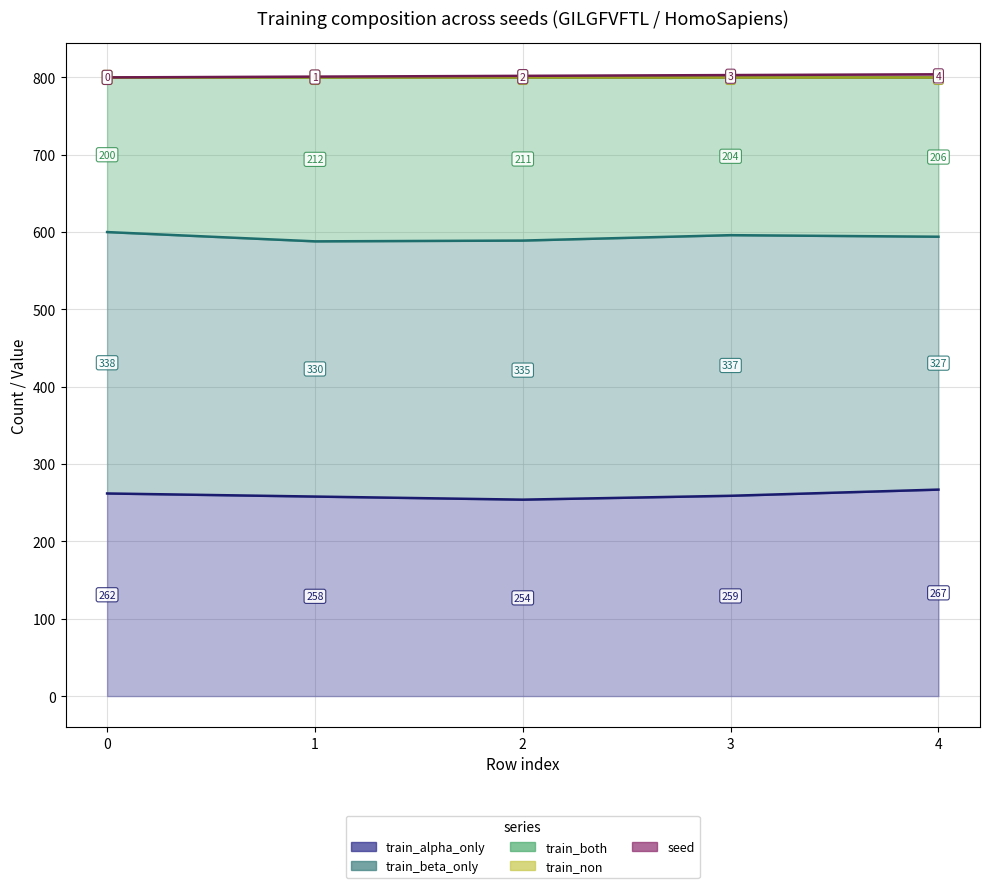

The value of train_beta_only (line) at 2 is 589. True or false?

True